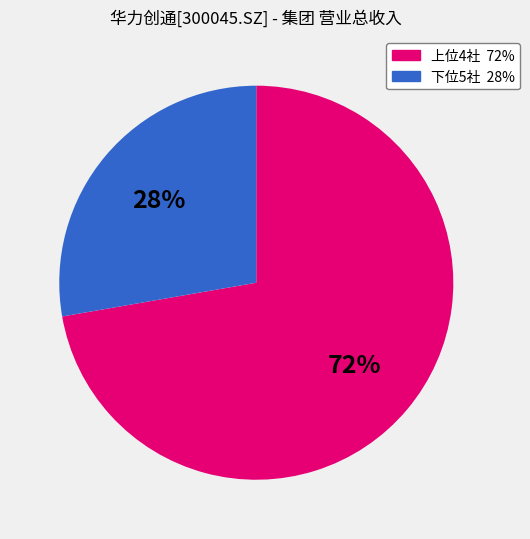

To the nearest percent, what is the average slice percentage?

50%